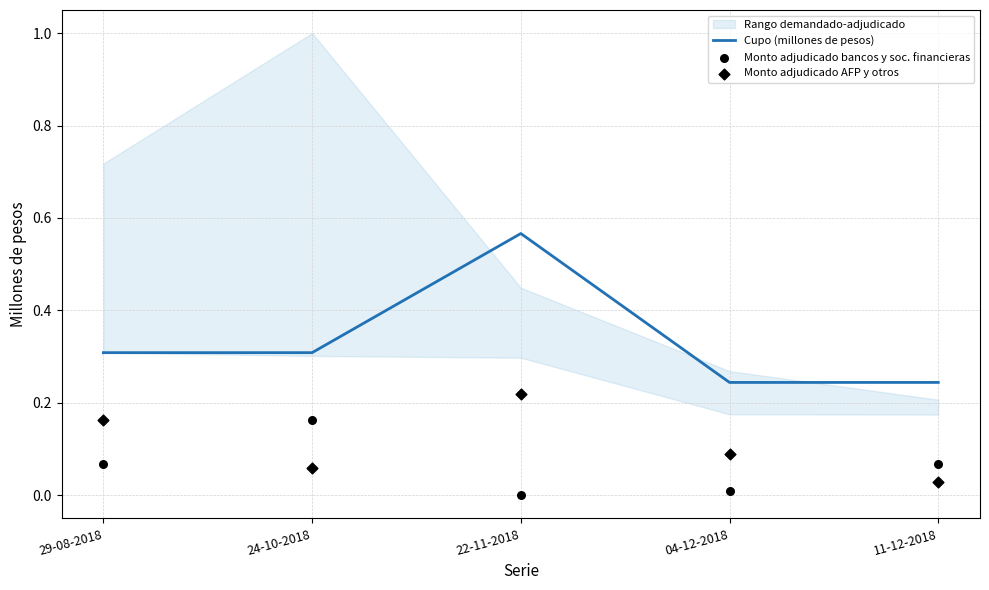

At how many categories does at least one series exceed 0?

5